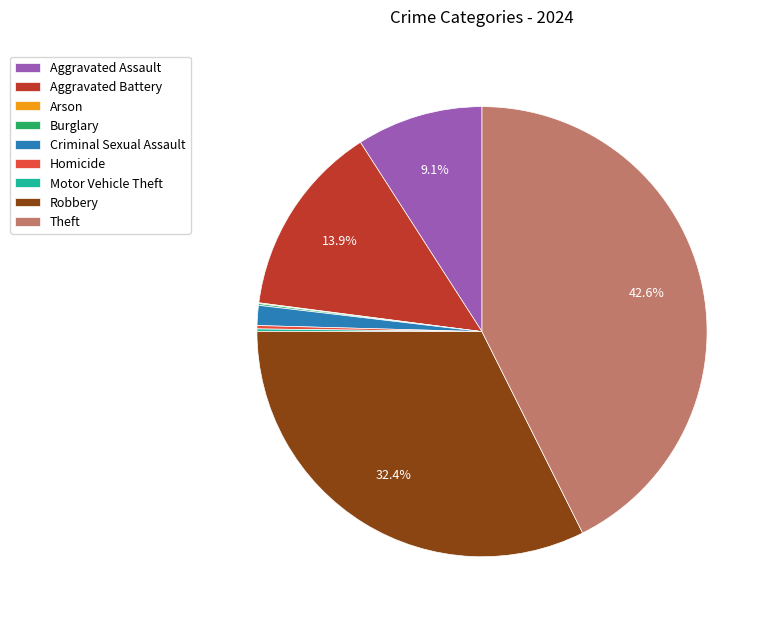

Which has a higher value, Criminal Sexual Assault or Aggravated Battery?

Aggravated Battery